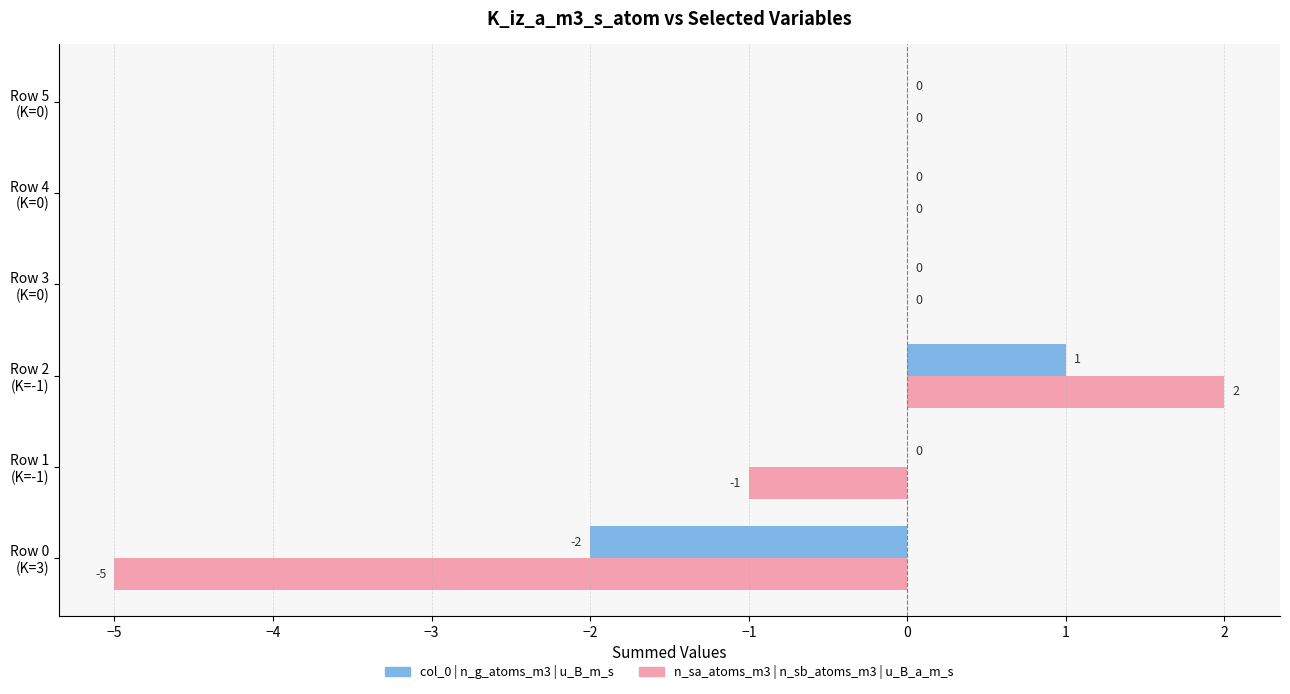

How many data points does each series have?

6